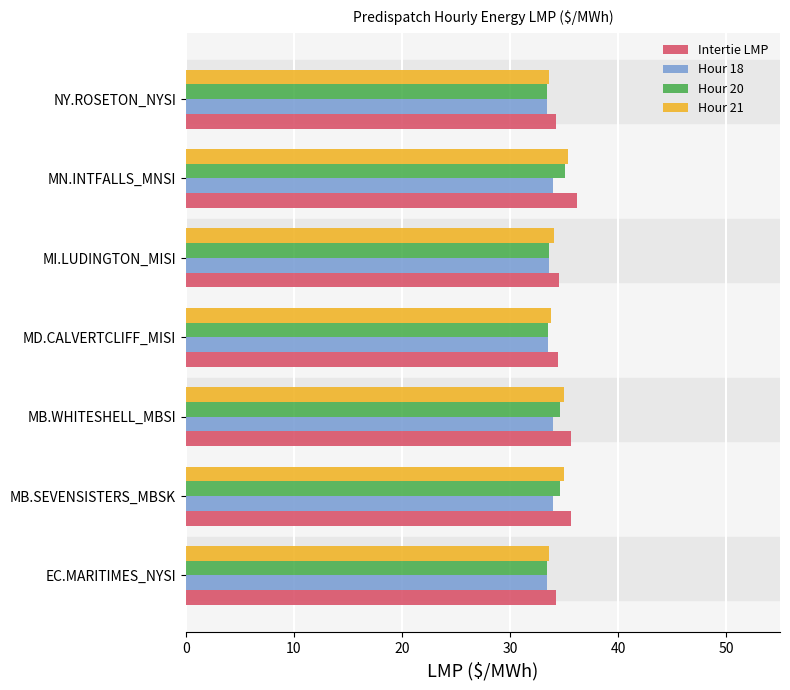

Which series has the widest spread of values?

Intertie LMP